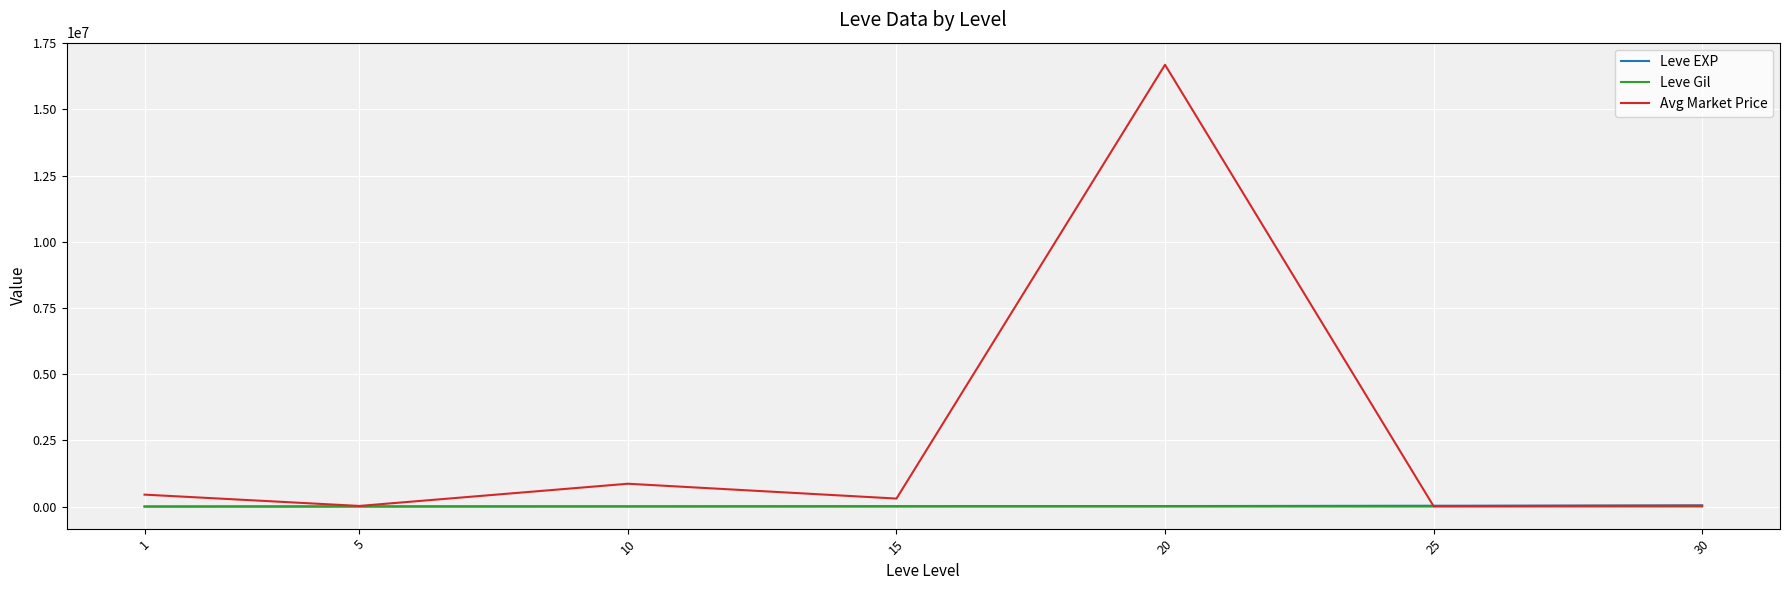

What is the greatest value displayed?

16684130.6